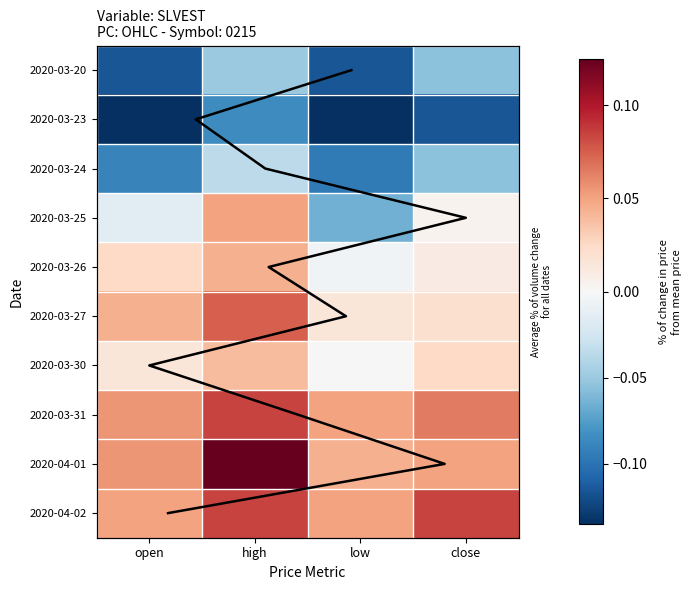

Reading right to left, transcribe all the data shown in this chart.

2020-03-20: close=-0.1	low=-0.1	high=-0.1	open=-0.1
2020-03-23: close=-0.1	low=-0.1	high=-0.1	open=-0.1
2020-03-24: close=-0.1	low=-0.1	high=-0.0	open=-0.1
2020-03-25: close=0.0	low=-0.1	high=0.0	open=-0.0
2020-03-26: close=0.0	low=-0.0	high=0.0	open=0.0
2020-03-27: close=0.0	low=0.0	high=0.1	open=0.0
2020-03-30: close=0.0	low=-0.0	high=0.0	open=0.0
2020-03-31: close=0.1	low=0.0	high=0.1	open=0.1
2020-04-01: close=0.0	low=0.0	high=0.1	open=0.1
2020-04-02: close=0.1	low=0.0	high=0.1	open=0.0